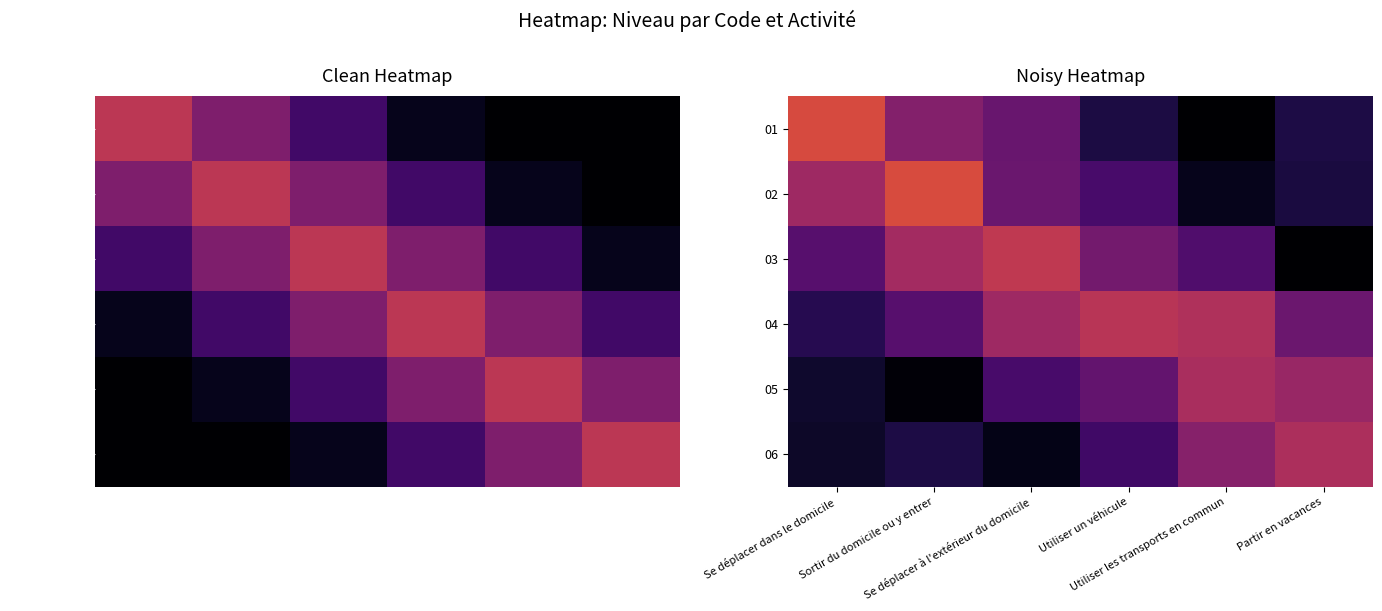

The value of 03 at Sortir du domicile ou y entrer is 0.3. True or false?

False